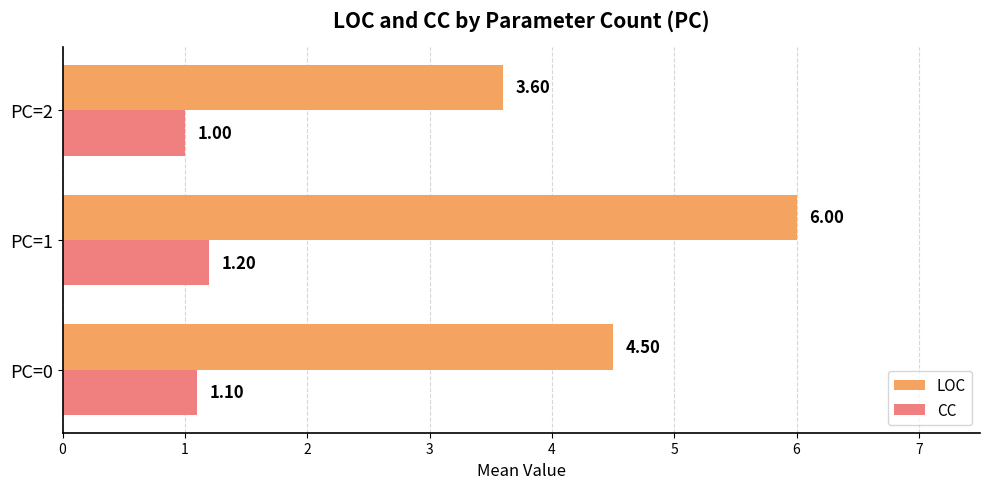

At which category is the sum across all series the highest?

PC=1